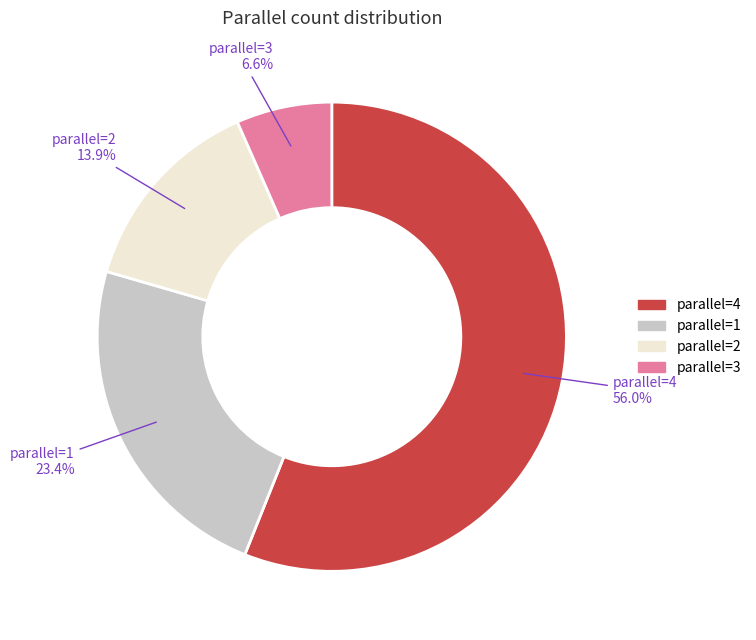

Which category has the smallest portion of the pie?

parallel=3